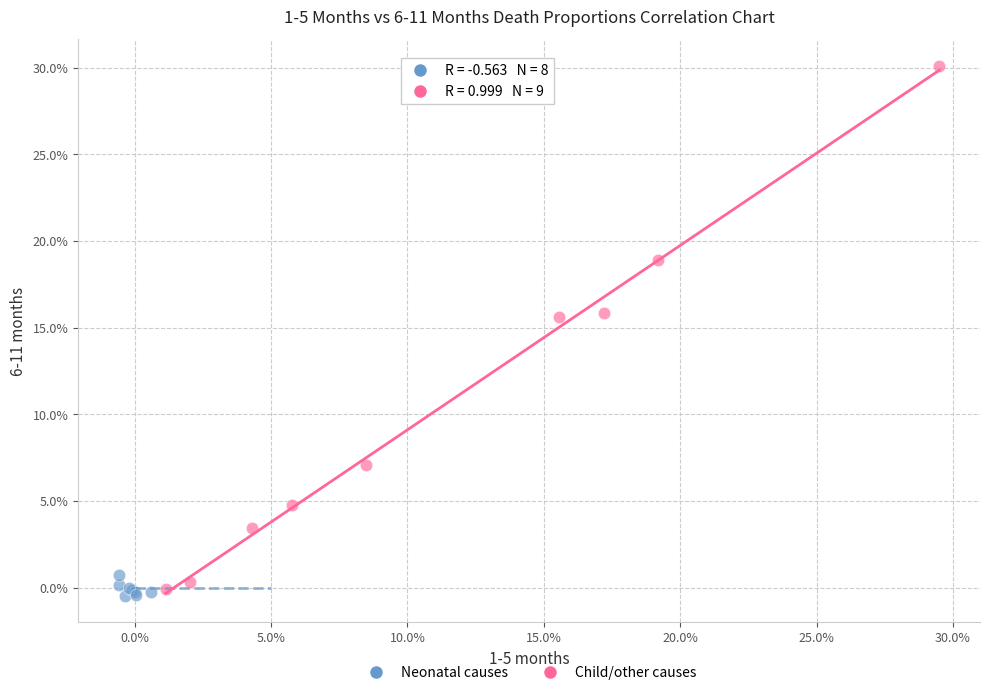

What are all the series names shown in the legend?

Neonatal causes, Child/other causes